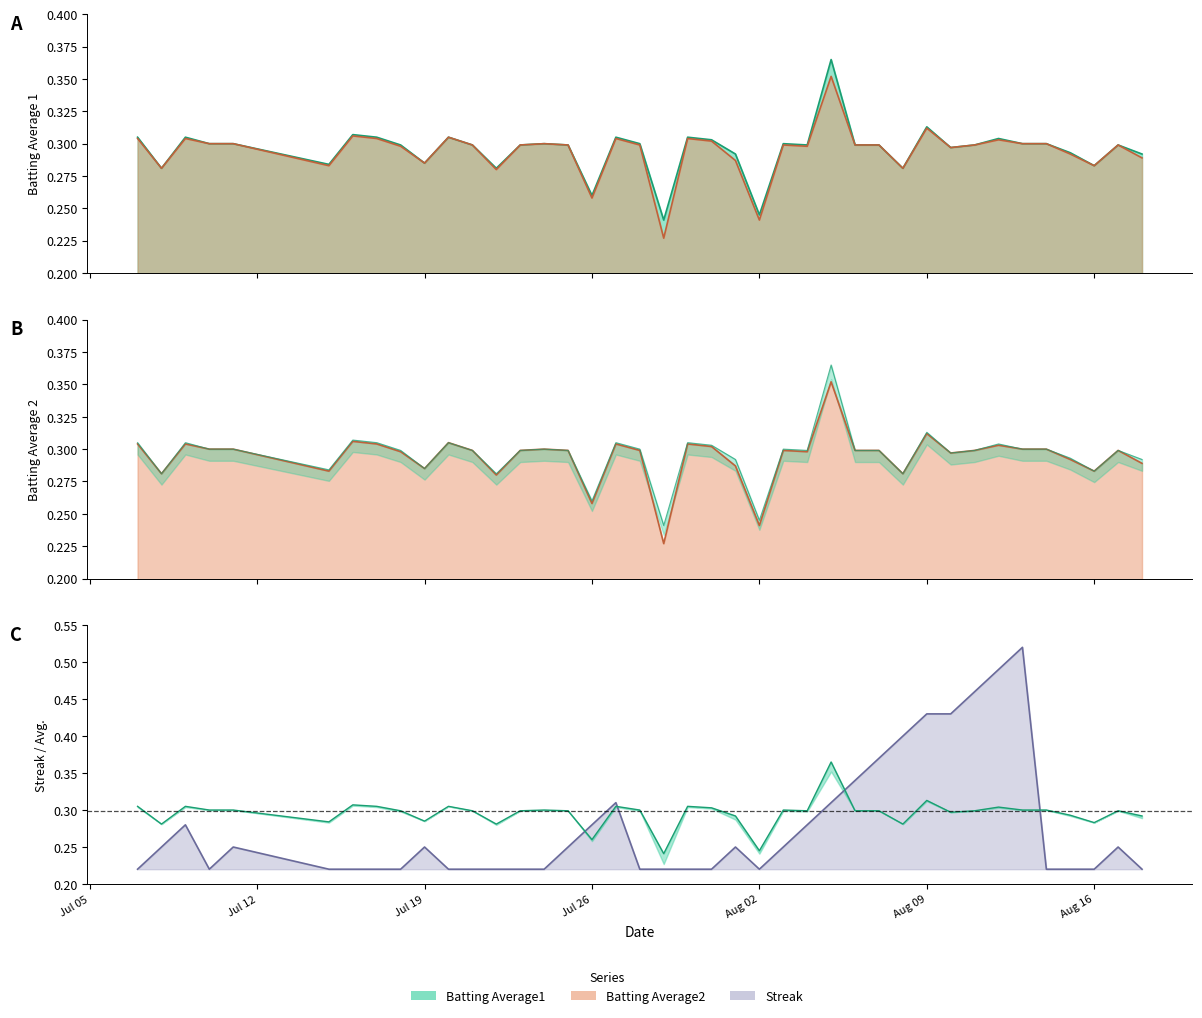

Which series ends up on top after the final intersection of Batting Average1 and Streak?

Batting Average1